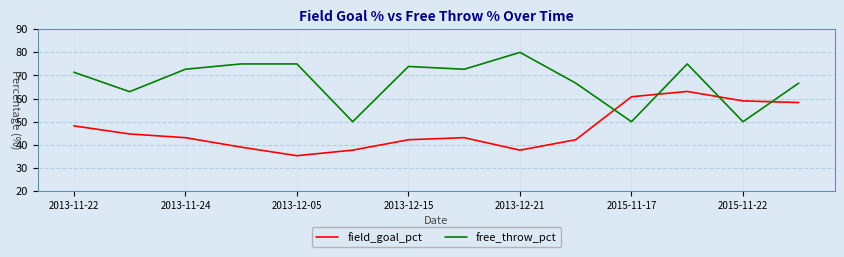

Count the number of categories in the chart.

14